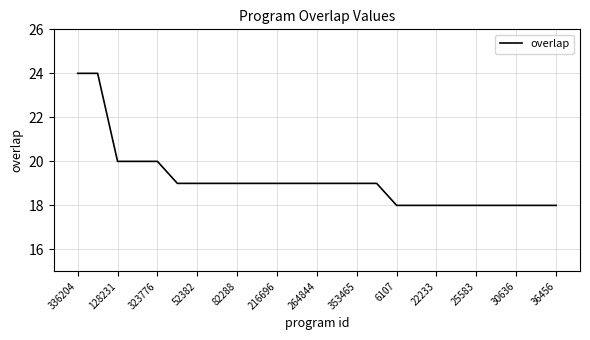

What is the difference between the maximum and minimum values?

6